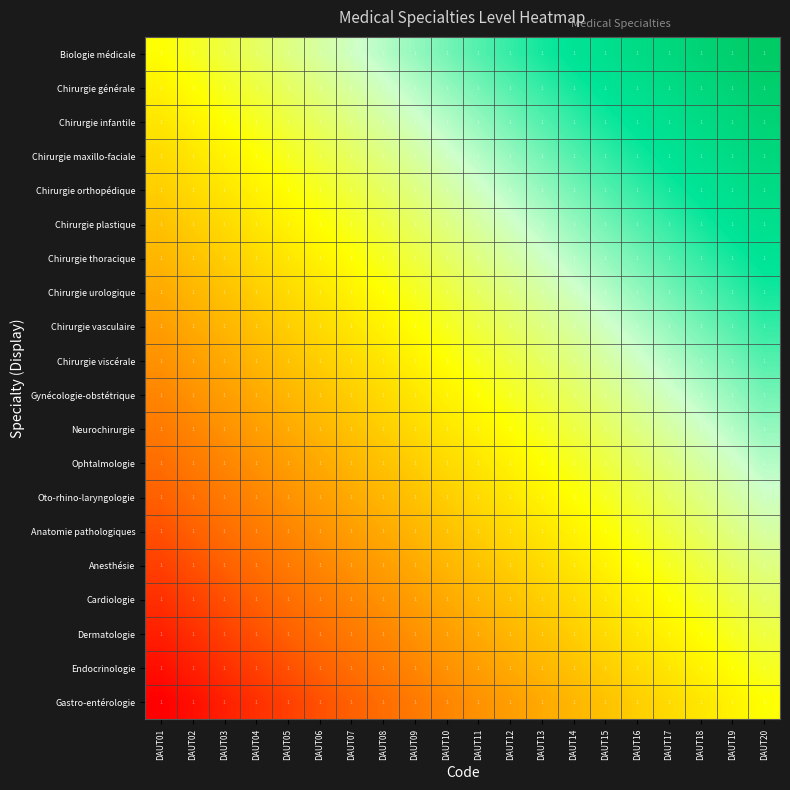

Which series has the widest spread of values?

Biologie médicale